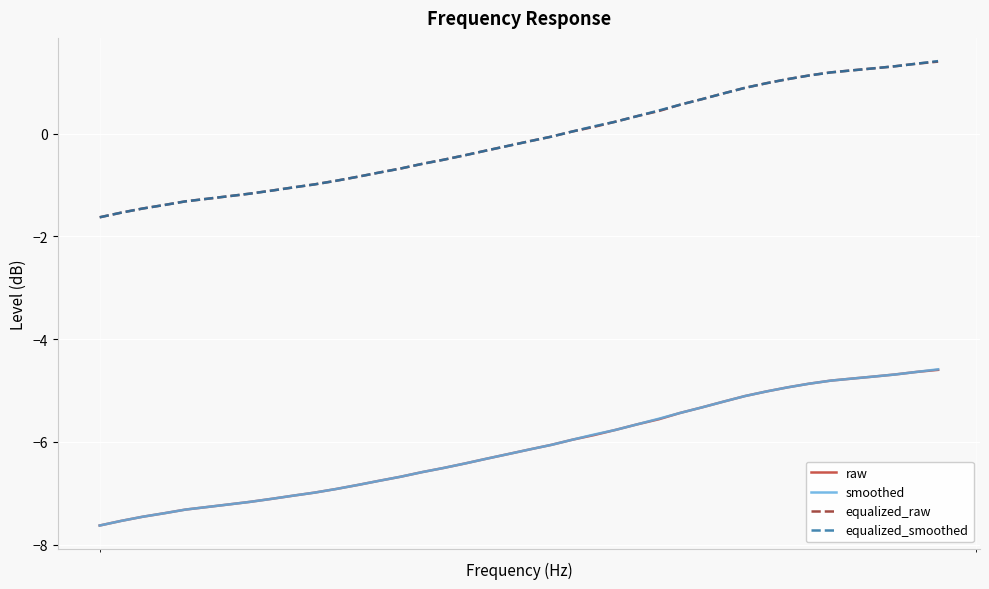

True or false: smoothed and equalized_smoothed intersect in this chart.

False